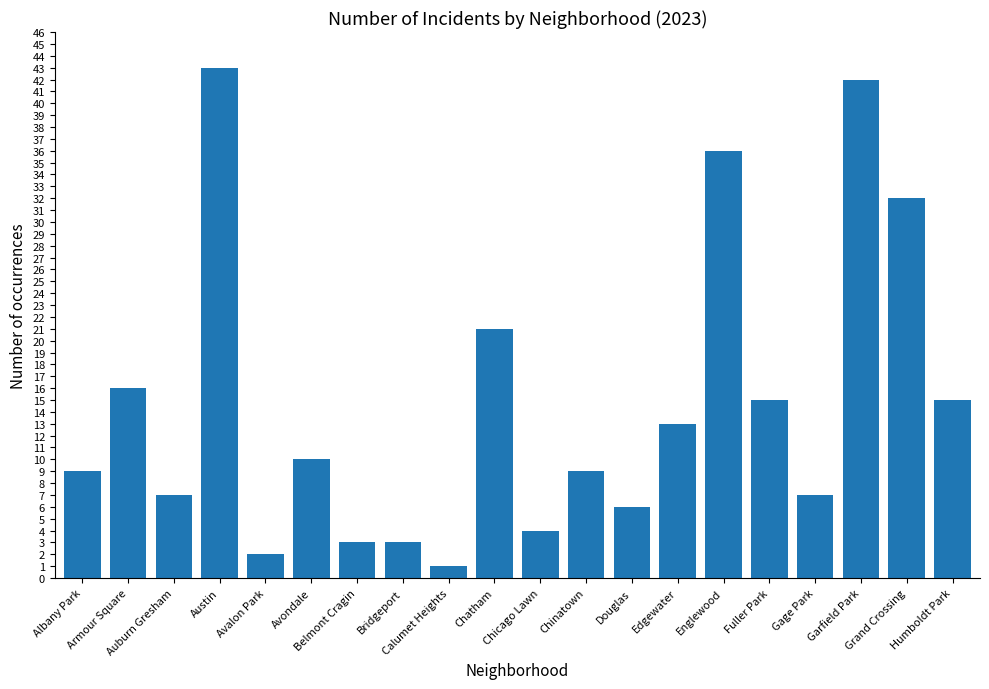

What is the sum of the values at Humboldt Park and Austin?

58